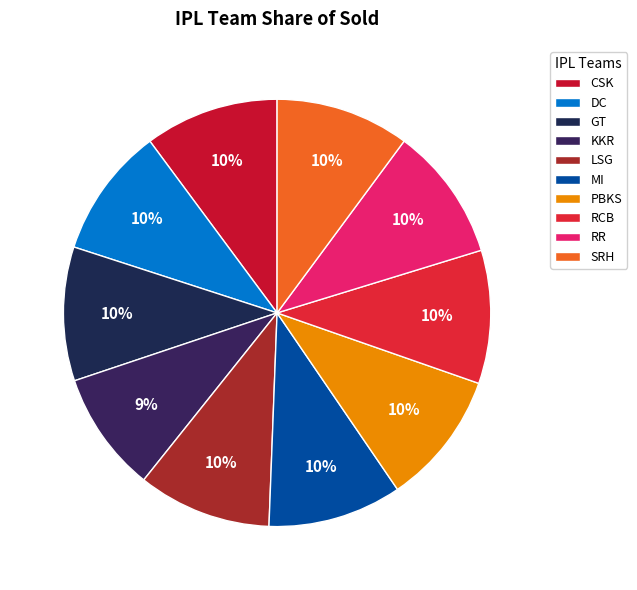

To the nearest percent, what is the average slice percentage?

10%